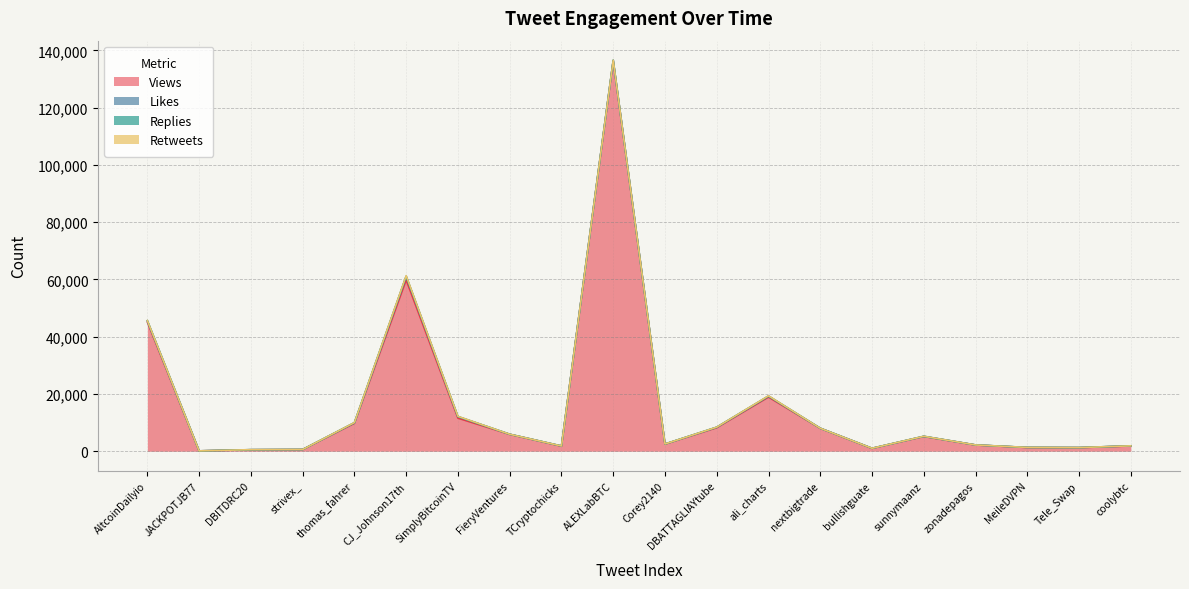

Reading left to right, transcribe all the data shown in this chart.

Views: 2024-10-09=45084	2024-10-09=132	2024-10-09=523	2024-10-09=606	2024-10-09=9736	2024-10-09=59785	2024-10-09=11554	2024-10-09=5903	2024-10-09=1774	2024-10-09=136395	2024-10-09=2491	2024-10-09=8201	2024-10-09=18905	2024-10-09=8013	2024-10-09=1009	2024-10-09=5145	2024-10-09=2188	2024-10-09=1306	2024-10-09=1263	2024-10-09=1844
Likes: 2024-10-09=470	2024-10-09=3	2024-10-09=22	2024-10-09=9	2024-10-09=221	2024-10-09=1303	2024-10-09=539	2024-10-09=41	2024-10-09=64	2024-10-09=164	2024-10-09=28	2024-10-09=195	2024-10-09=350	2024-10-09=25	2024-10-09=27	2024-10-09=60	2024-10-09=11	2024-10-09=31	2024-10-09=19	2024-10-09=49
Replies: 2024-10-09=47	2024-10-09=2	2024-10-09=1	2024-10-09=0	2024-10-09=18	2024-10-09=15	2024-10-09=19	2024-10-09=0	2024-10-09=2	2024-10-09=3	2024-10-09=21	2024-10-09=13	2024-10-09=30	2024-10-09=5	2024-10-09=2	2024-10-09=23	2024-10-09=4	2024-10-09=3	2024-10-09=1	2024-10-09=2
Retweets: 2024-10-09=55	2024-10-09=0	2024-10-09=7	2024-10-09=4	2024-10-09=45	2024-10-09=227	2024-10-09=85	2024-10-09=7	2024-10-09=5	2024-10-09=15	2024-10-09=0	2024-10-09=16	2024-10-09=85	2024-10-09=2	2024-10-09=6	2024-10-09=7	2024-10-09=0	2024-10-09=6	2024-10-09=3	2024-10-09=2